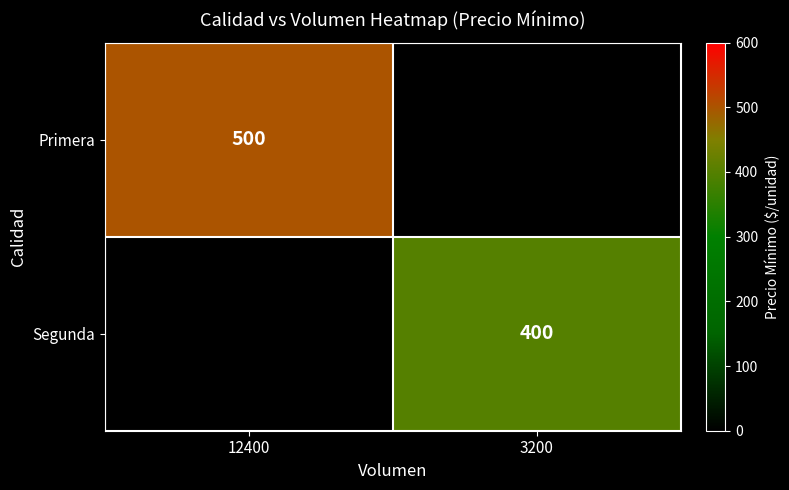

The value of Primera at 12400 is 500. True or false?

True